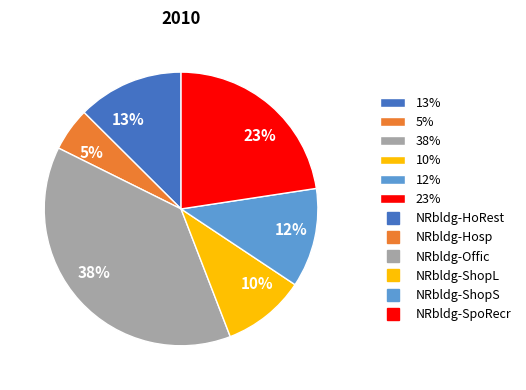

Is there any slice that represents more than half of the pie?

No